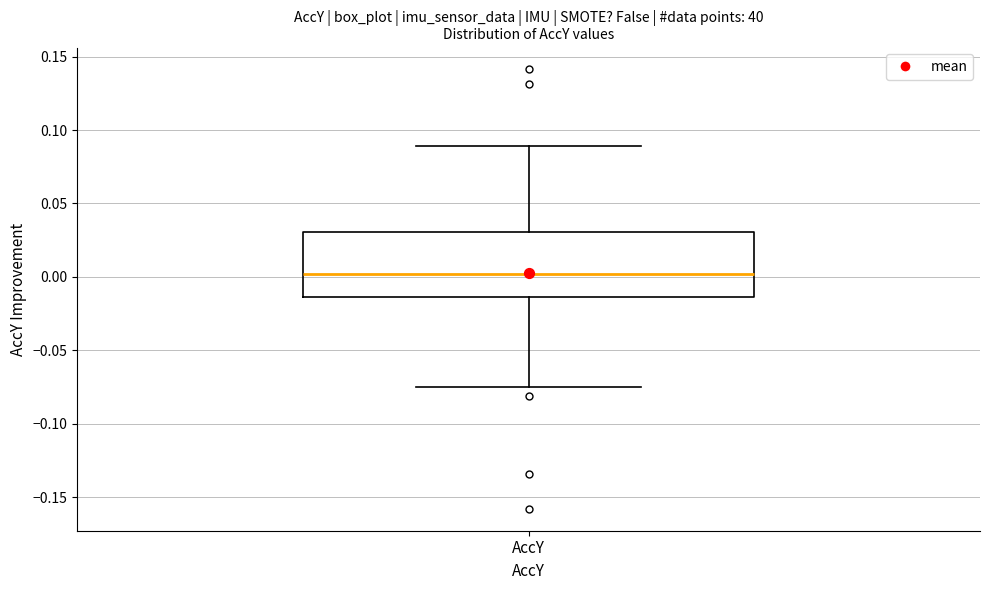

Where does the median line of the box for AccY sit on the y-axis? The values are not printed on the chart, so give them approximately, as read against the axis.

0.000